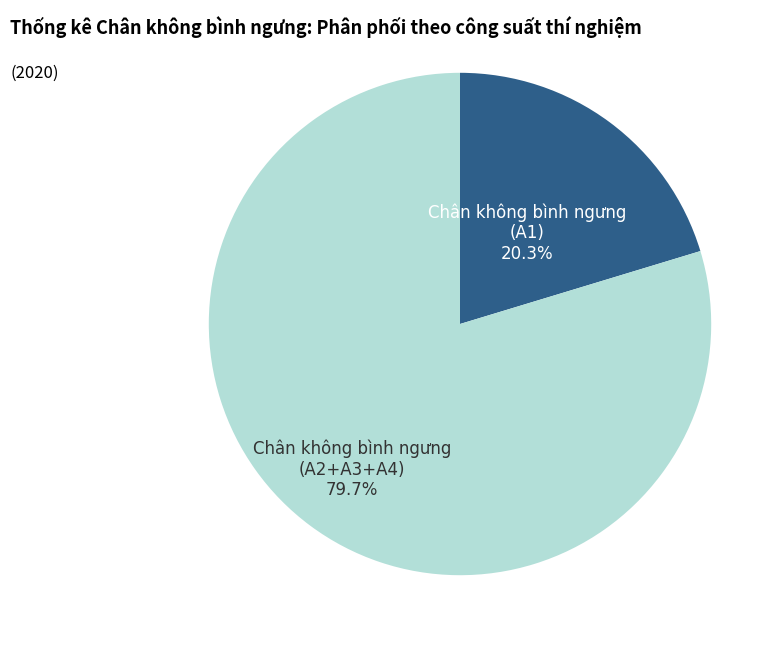

Does any single category account for the majority?

Yes